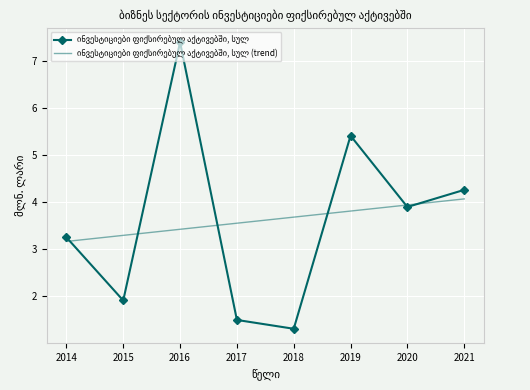

At which category is the sum across all series the highest?

2016